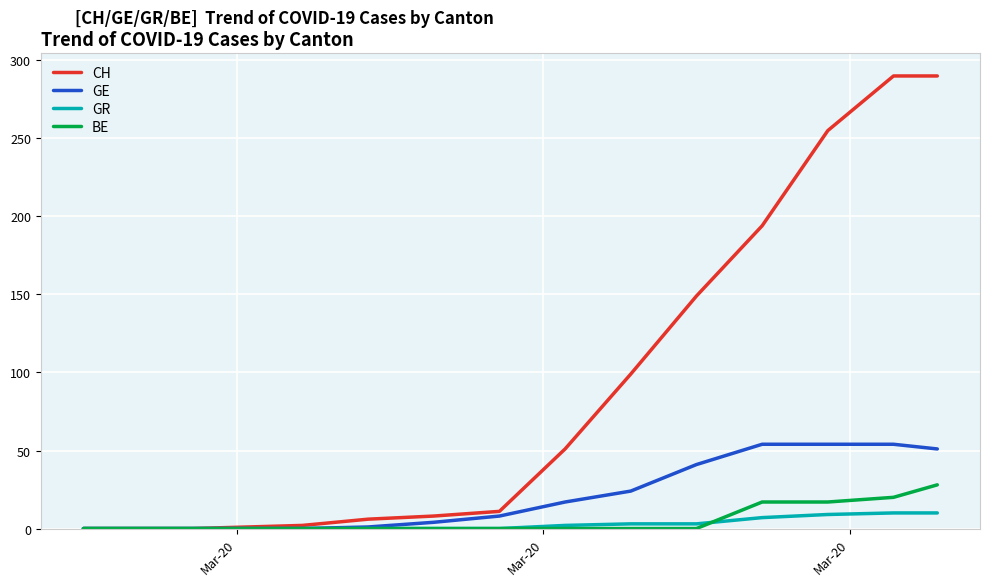

Which series has the largest range (max minus min)?

CH